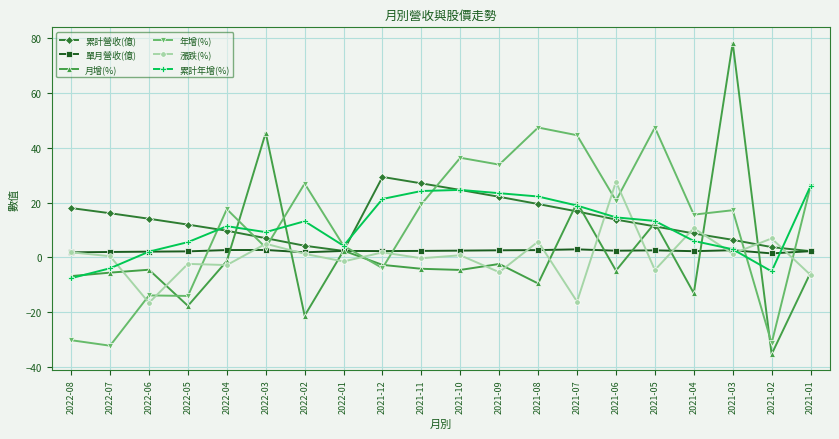

Is this an area chart (filled region under the line)?

No